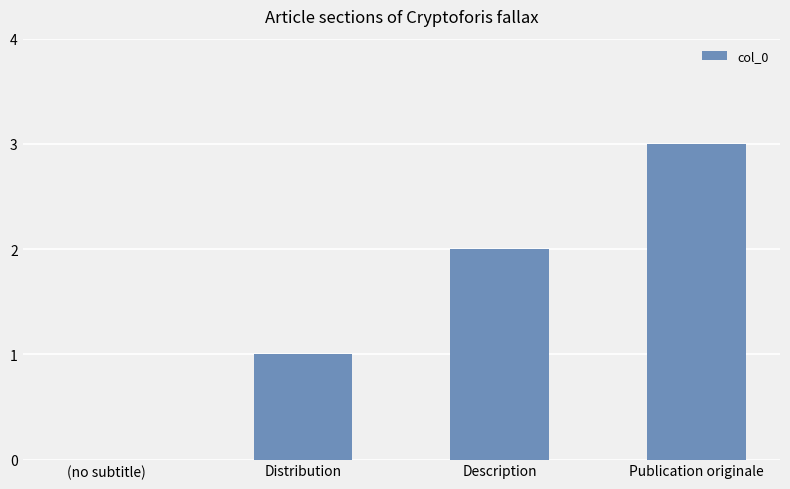

What is the sum of the values at Description and Publication originale?

5